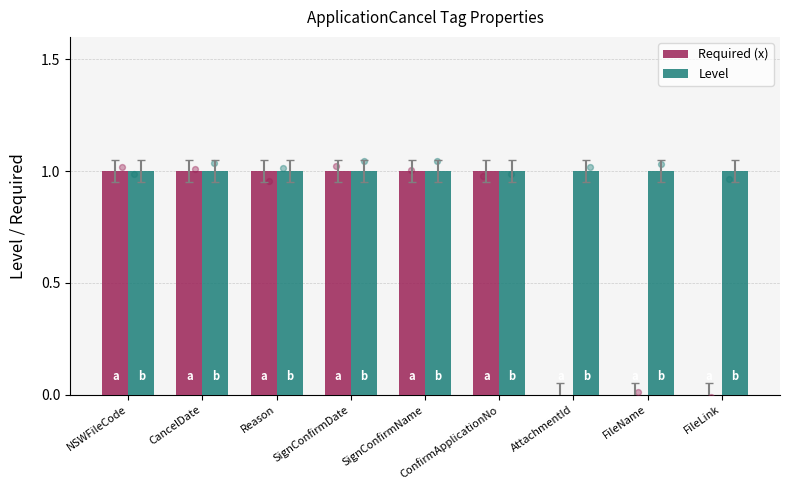

Which series reaches the maximum Y coordinate?

Required (x)